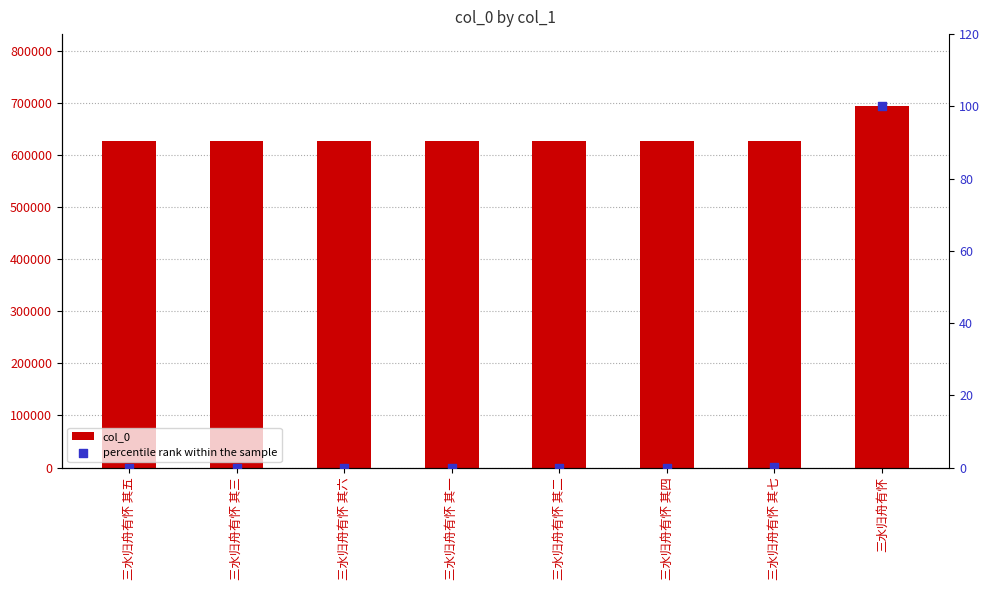

Is the value of percentile rank within the sample at 三水归舟有怀 其四 greater than the value of col_0 at 三水归舟有怀?

No